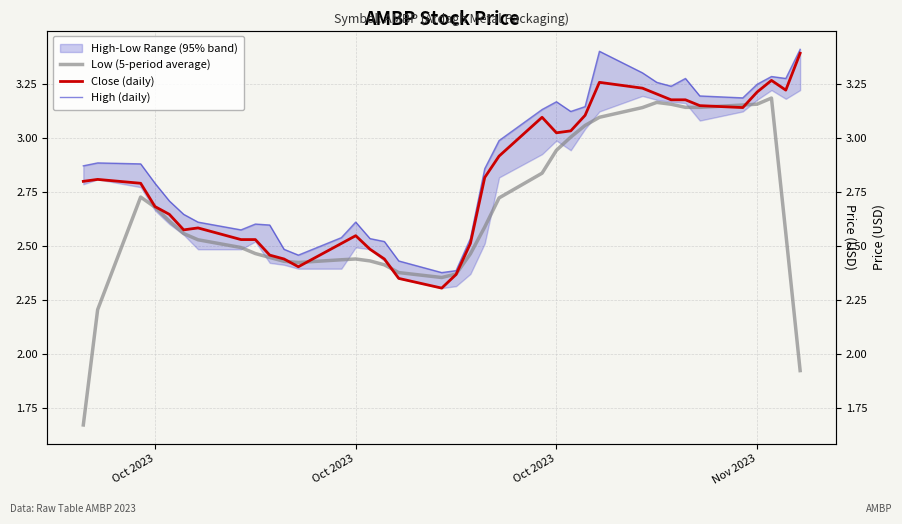

Where does the Low (5-period average) series first go above 2?

Oct 2023